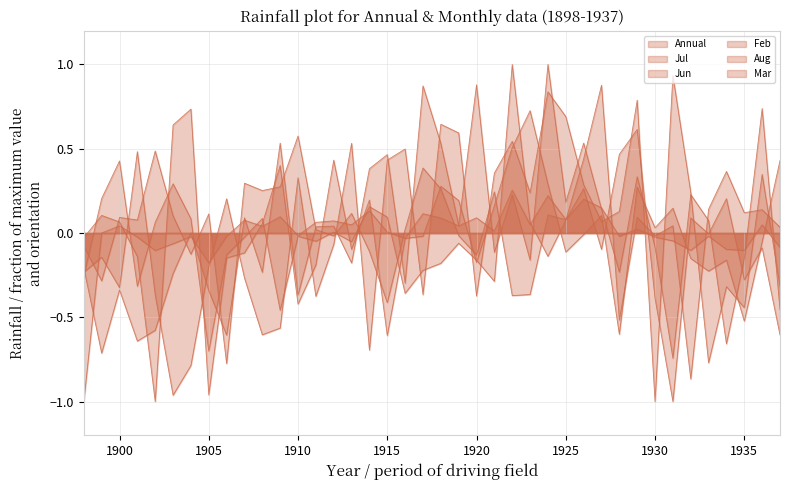

How many values in the Mar series exceed 0?

20